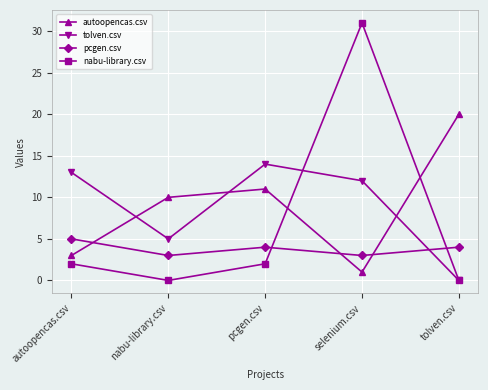

How many values in tolven.csv are above zero?

4